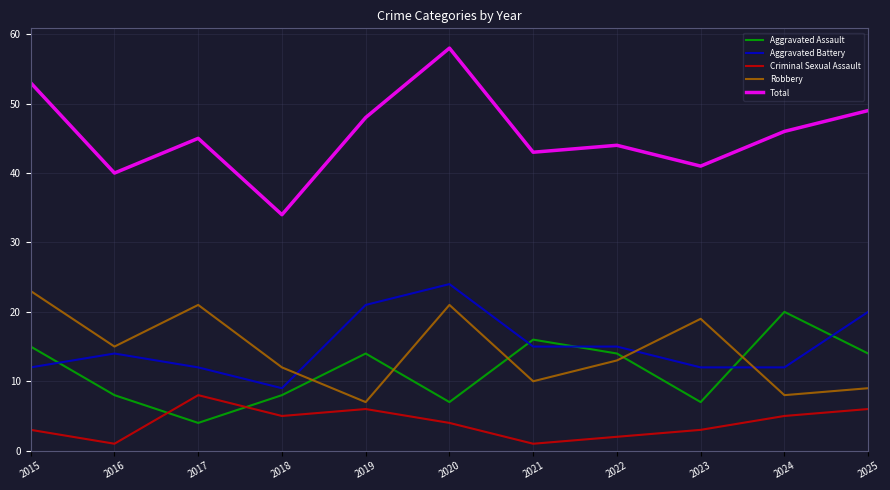

True or false: Aggravated Assault and Total cross at least once.

False